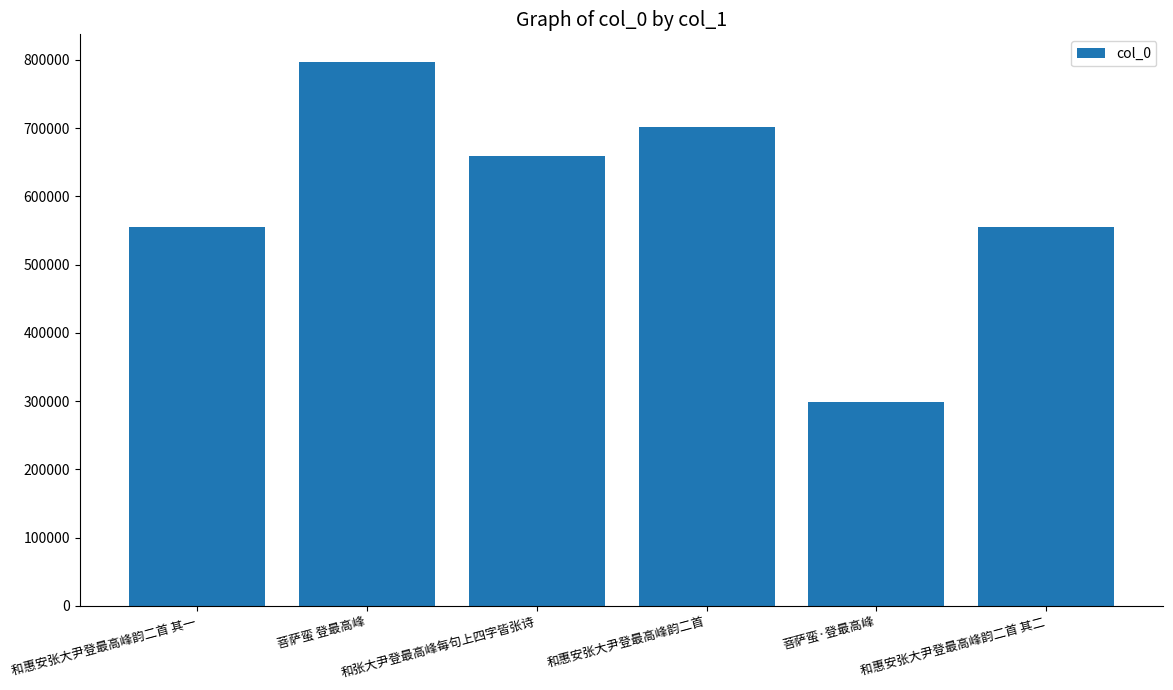

What is the value of the 1st bar from the left?

555399